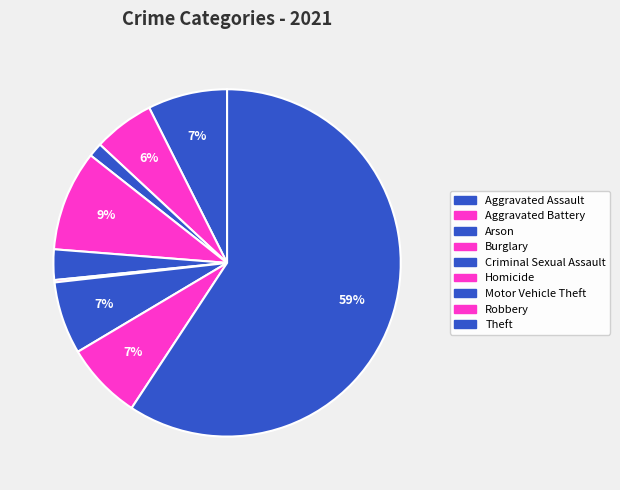

Combined, do Aggravated Assault and Homicide account for over 50%?

No